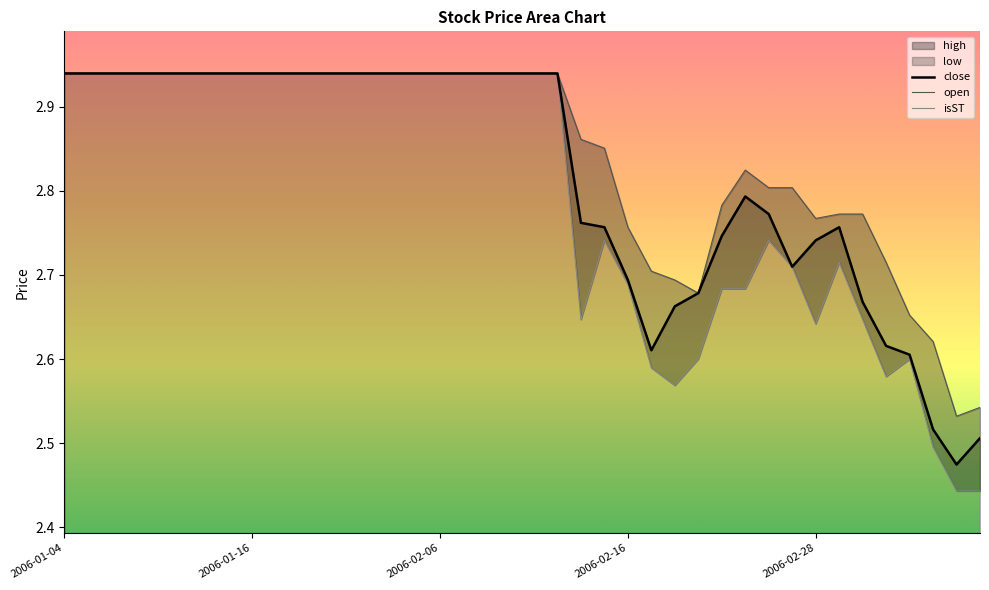

True or false: isST and close cross at least once.

False